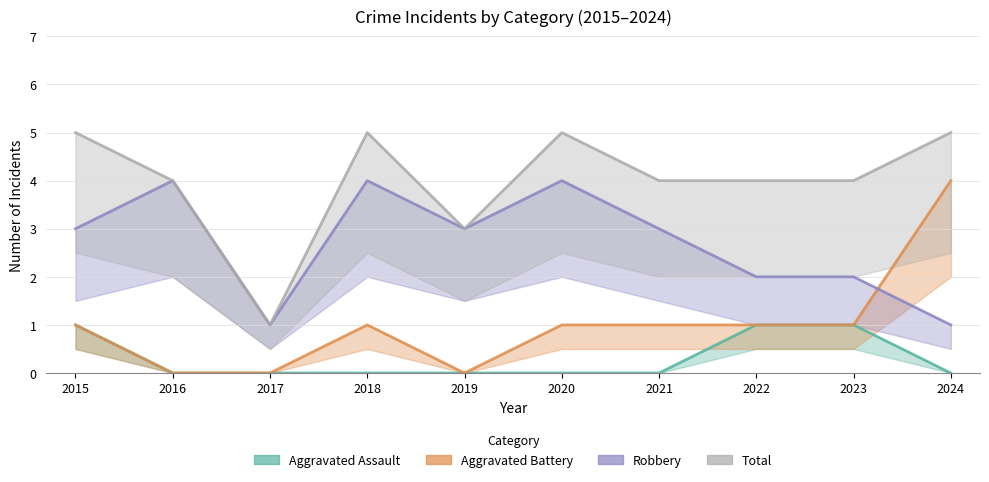

How many lines are shown in the chart?

4